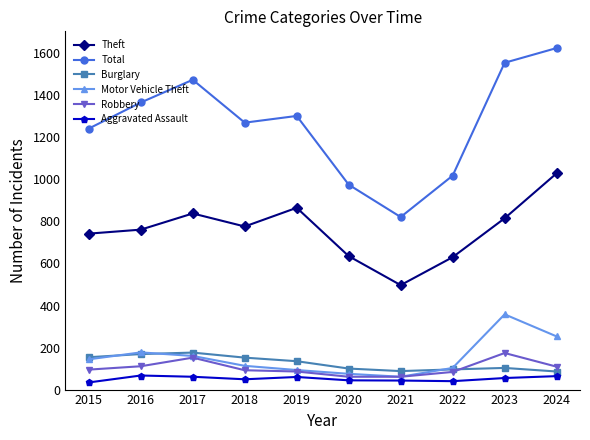

What is the difference between the maximum and minimum values in the Aggravated Assault series?

33